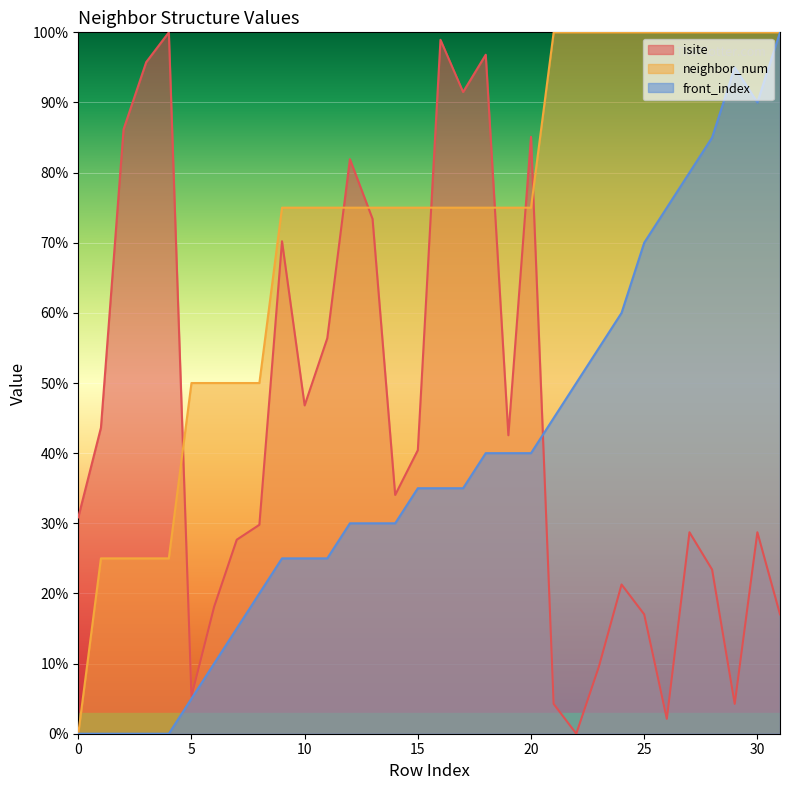

What is the sum of the isite values at 27 and 20?

113.8